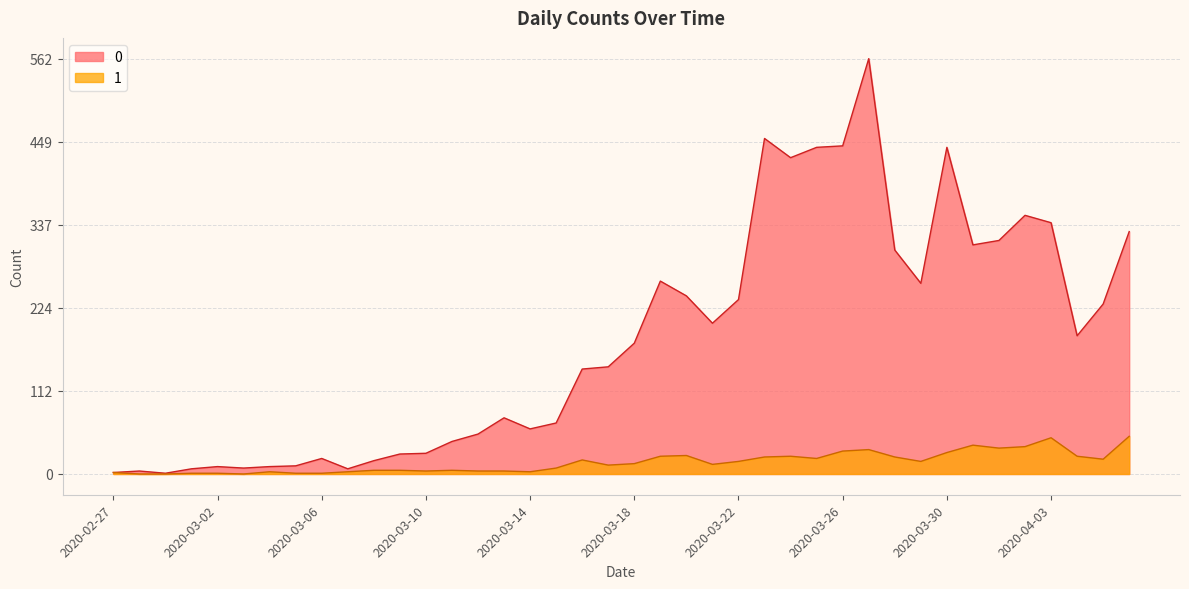

What are all the series names shown in the legend?

0, 1